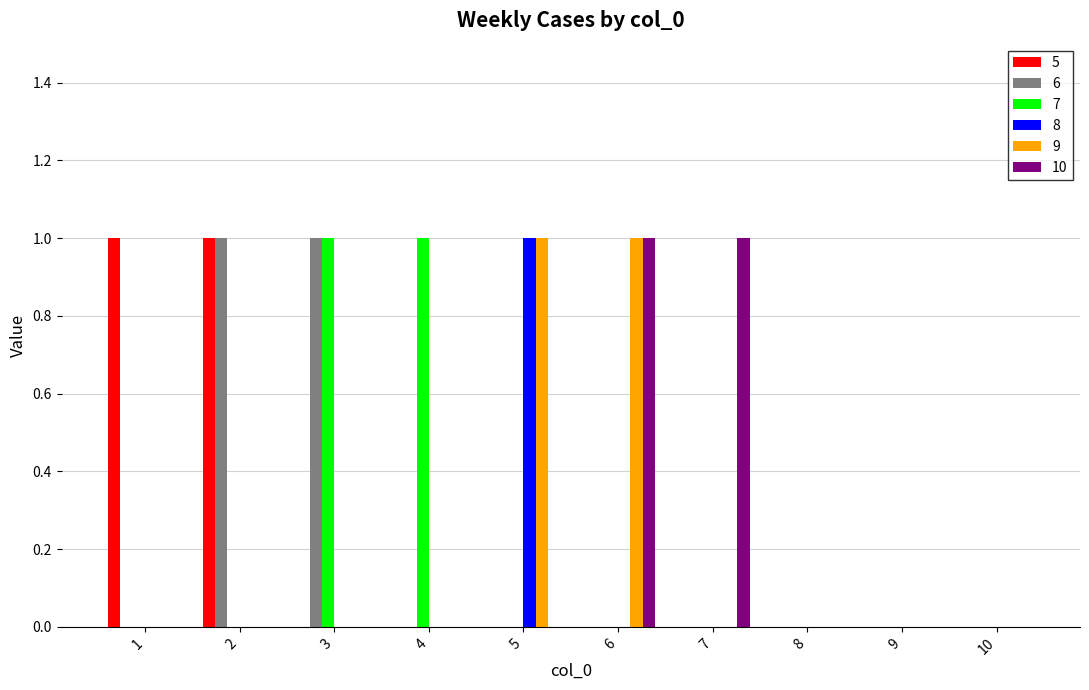

Which series changed the most between 4 and 9?

7